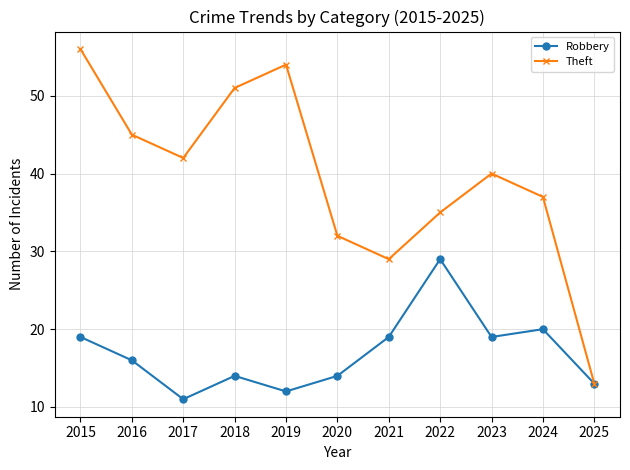

What is the sum of the Theft values at 2021 and 2015?

85